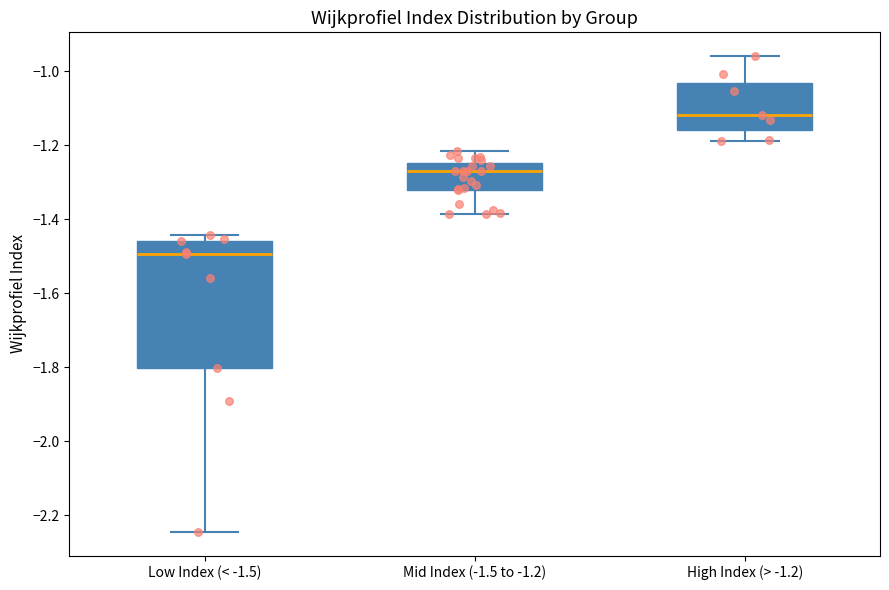

Reading left to right, read every box against the y-axis: the position of its median line, the range the box covers, and the ends of its whiskers. The values are not printed on the chart, so give them approximately, as read against the axis.

Low Index (< -1.5): median -1.50, box -1.80 to -1.46, whiskers -2.24 to -1.44
Mid Index (-1.5 to -1.2): median -1.28, box -1.32 to -1.24, whiskers -1.38 to -1.22
High Index (> -1.2): median -1.12, box -1.16 to -1.04, whiskers -1.18 to -0.96